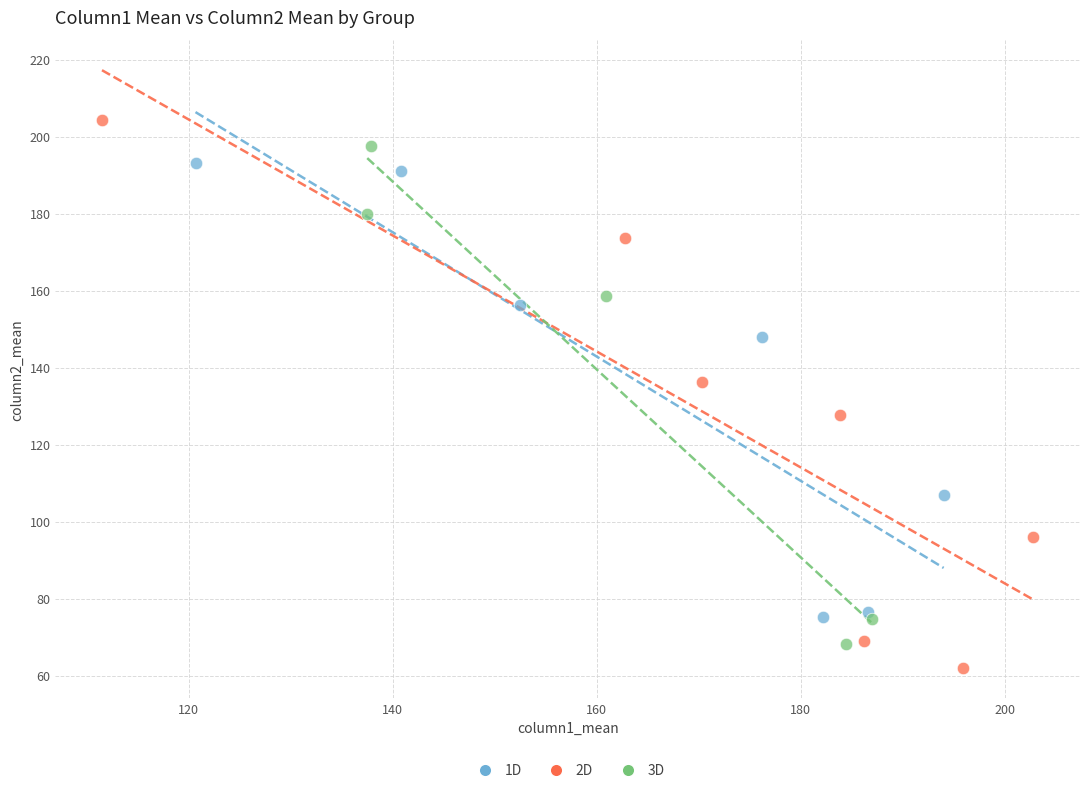

What are all the series names shown in the legend?

1D, 2D, 3D